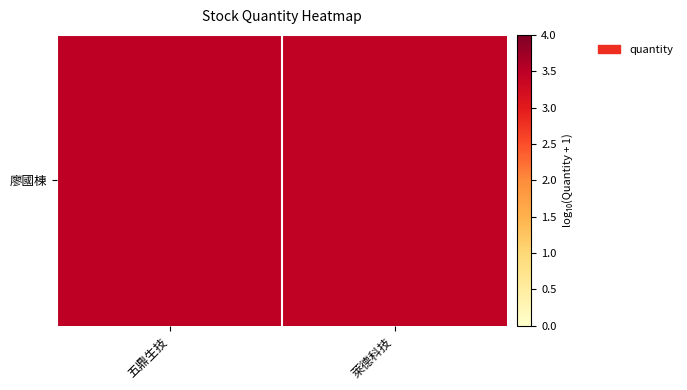

Rank the categories by value from lowest to highest.

萊德科技, 五鼎生技